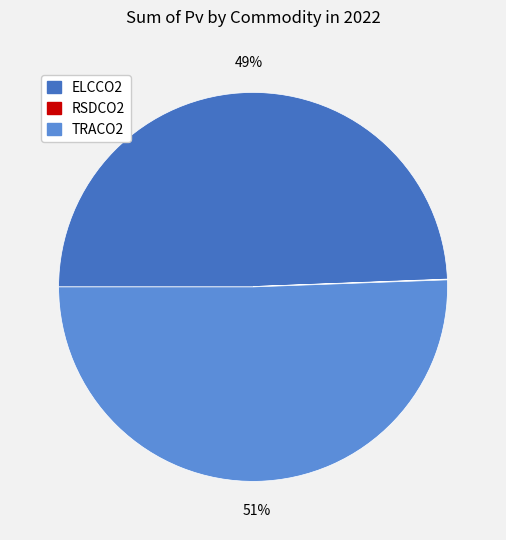

Is it true that ELCCO2 is 49% of the pie?

True